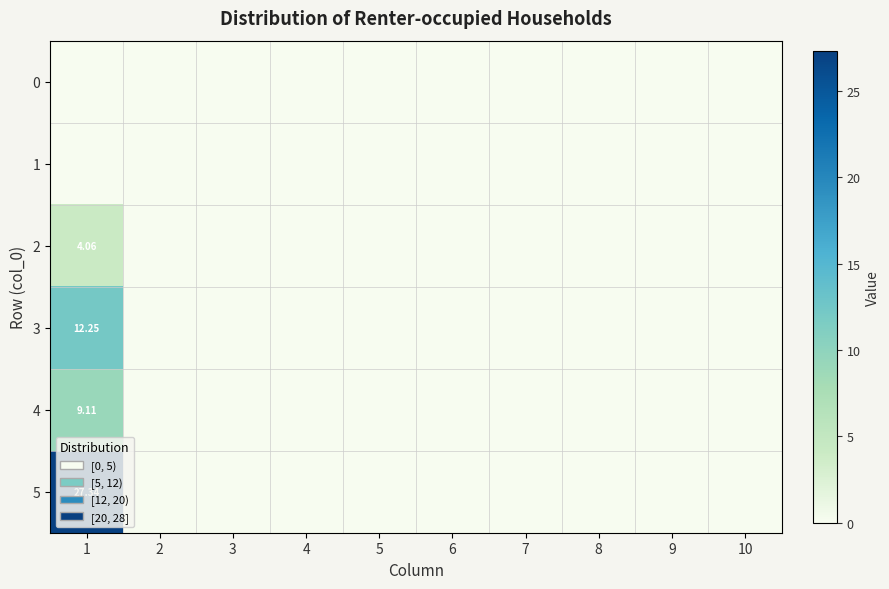

How many 2 values are between 0 and 1?

9